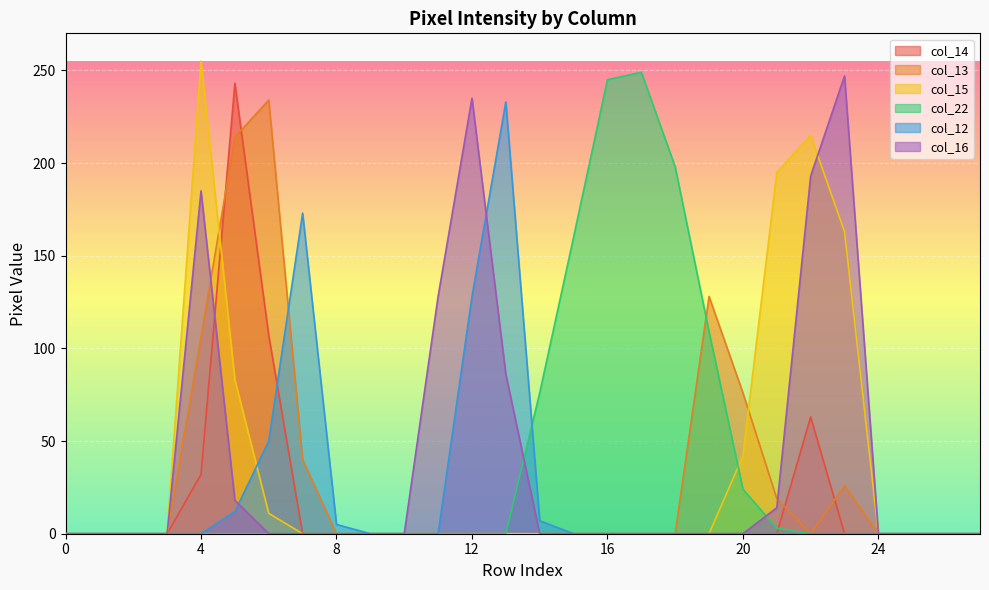

What is the difference between the col_22 values at 19 and 7?

109